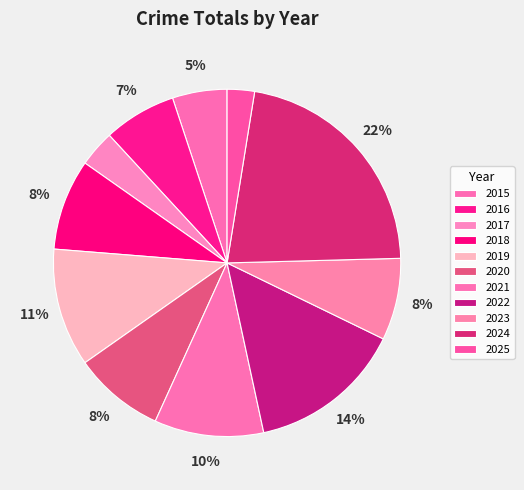

To the nearest percent, what is the difference between the largest and smallest slice percentages?

19%